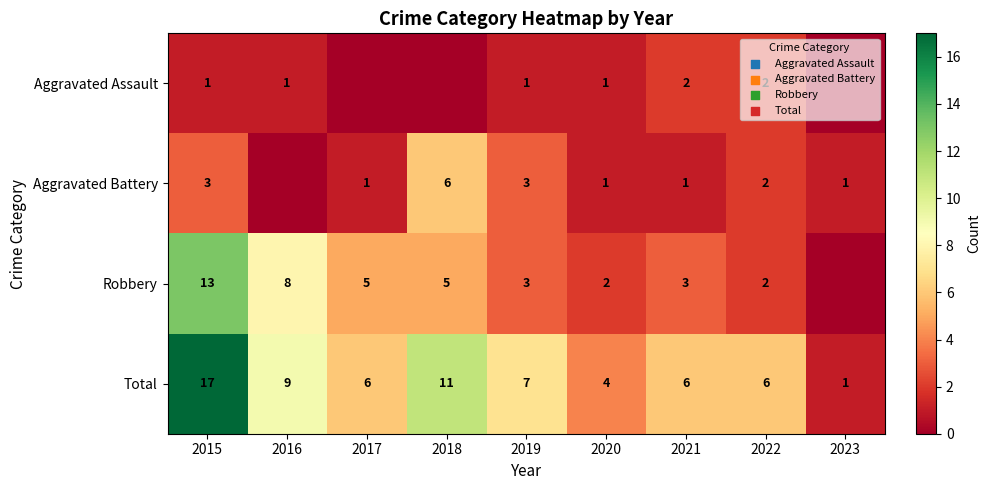

Read the Total value at 2015.

17